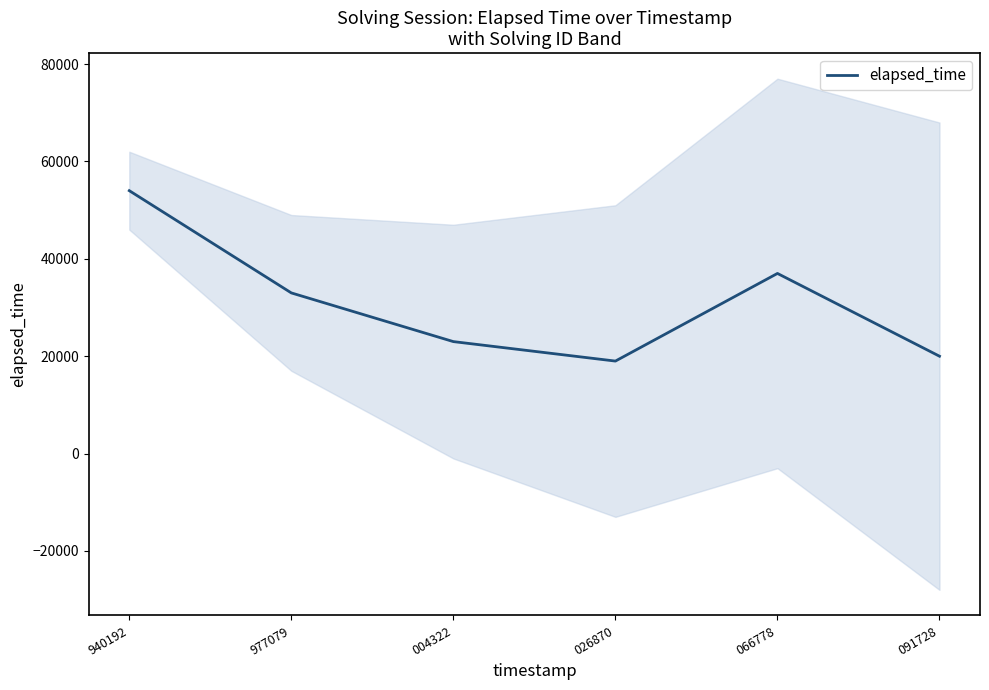

How many distinct data groups are displayed?

1